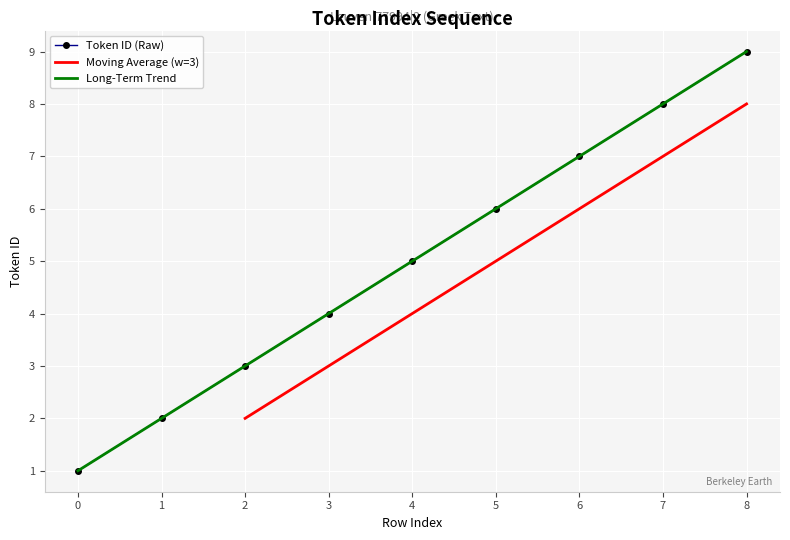

What is the sum of the values at 2 and 5?

9